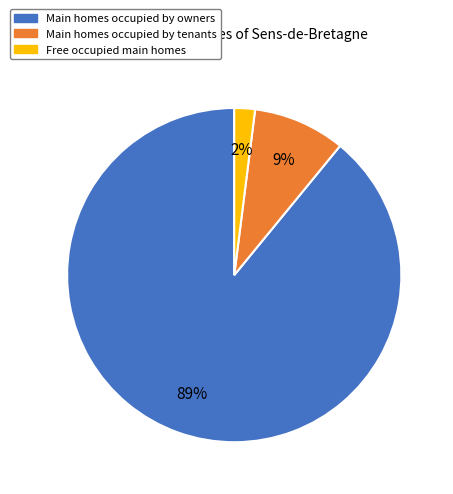

How many segments does this pie chart have?

3